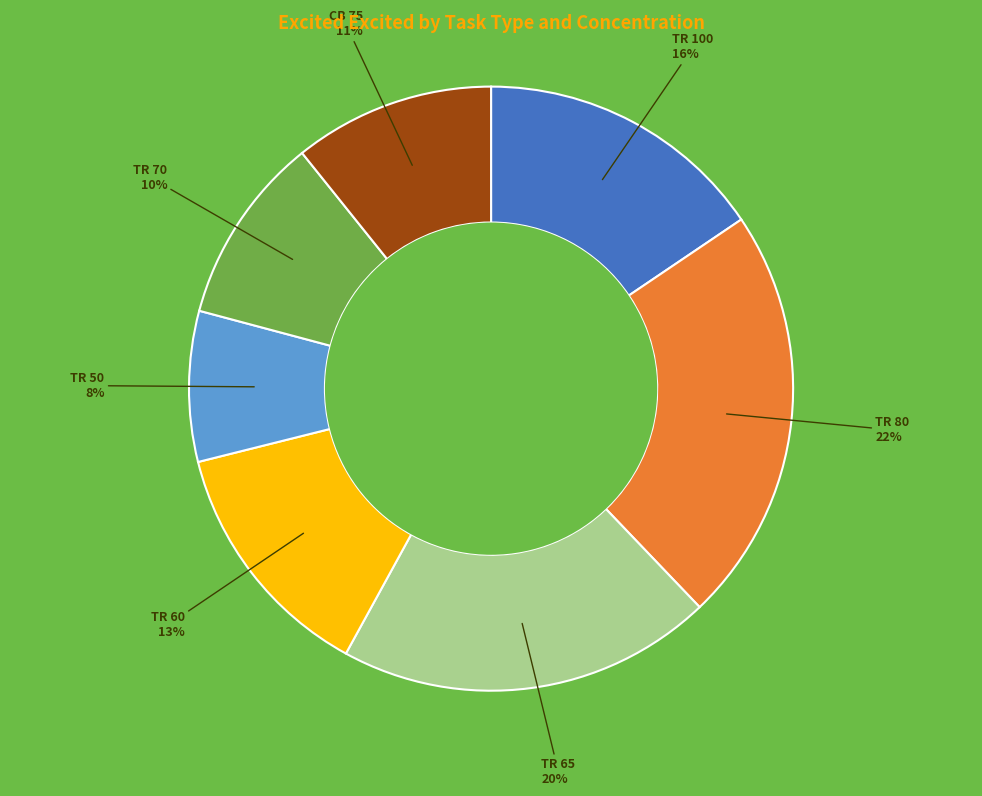

To the nearest percent, what is the average slice percentage?

14%